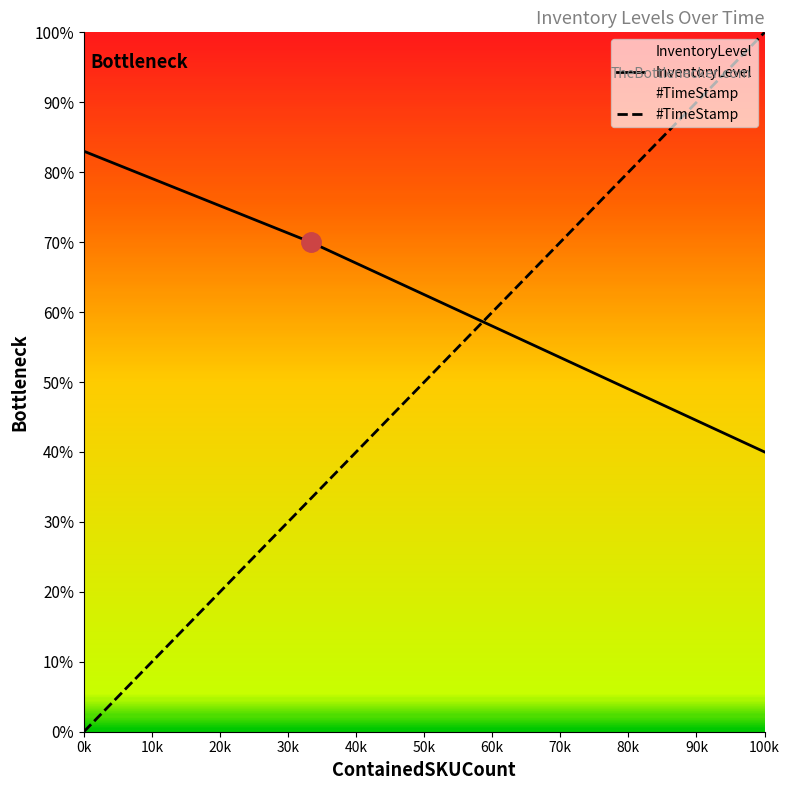

What is the highest value of the InventoryLevel series?

0.8